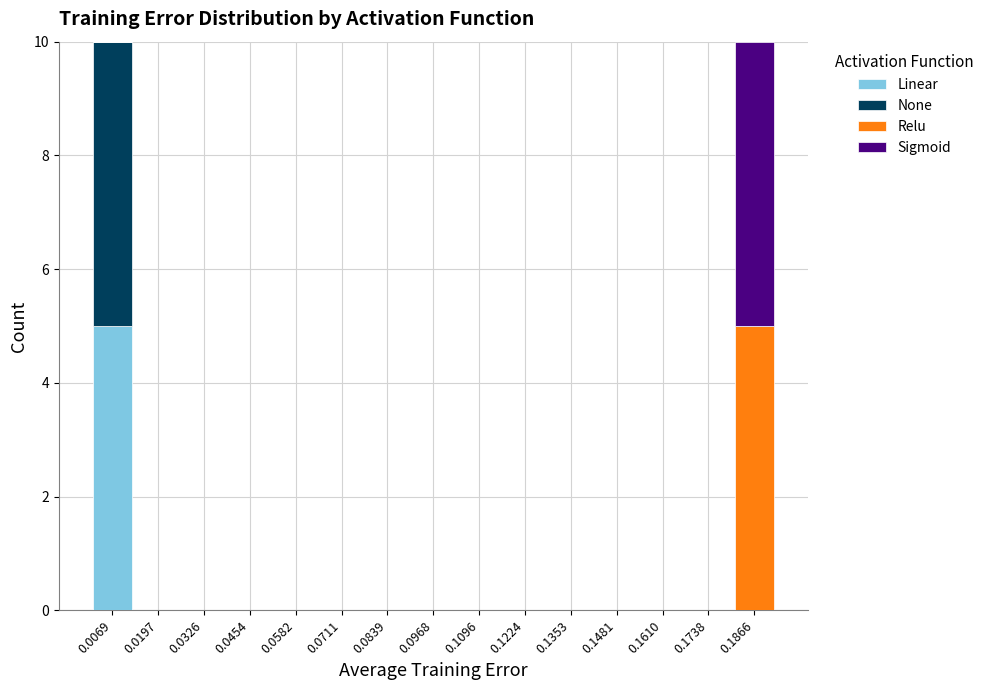

The value of Linear at 0.1481 is -2. True or false?

False